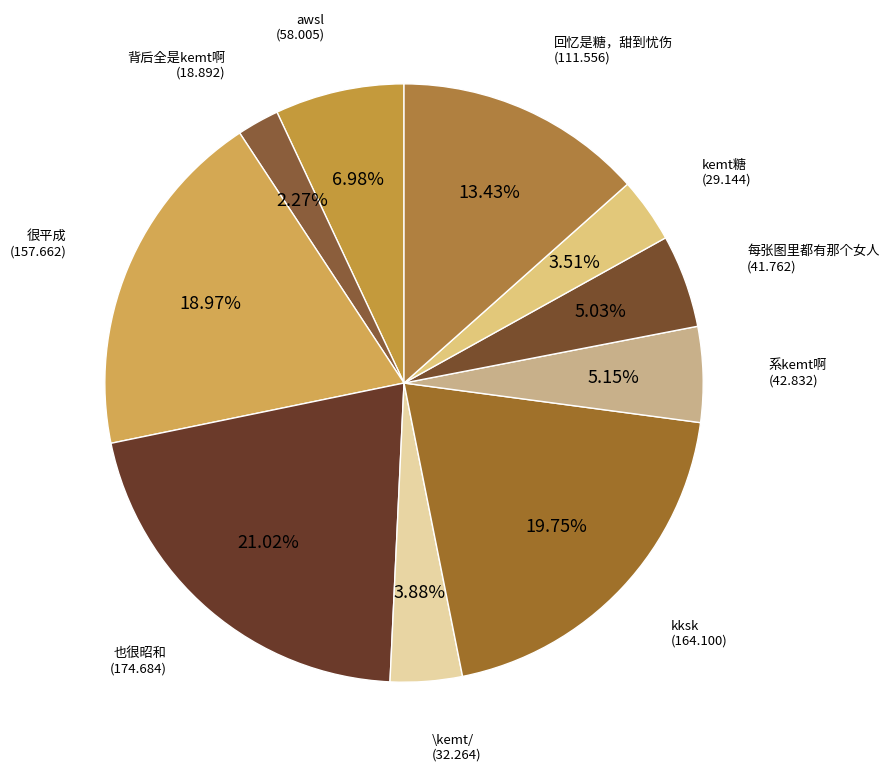

Does 也很昭和 account for over 50% of the chart?

No